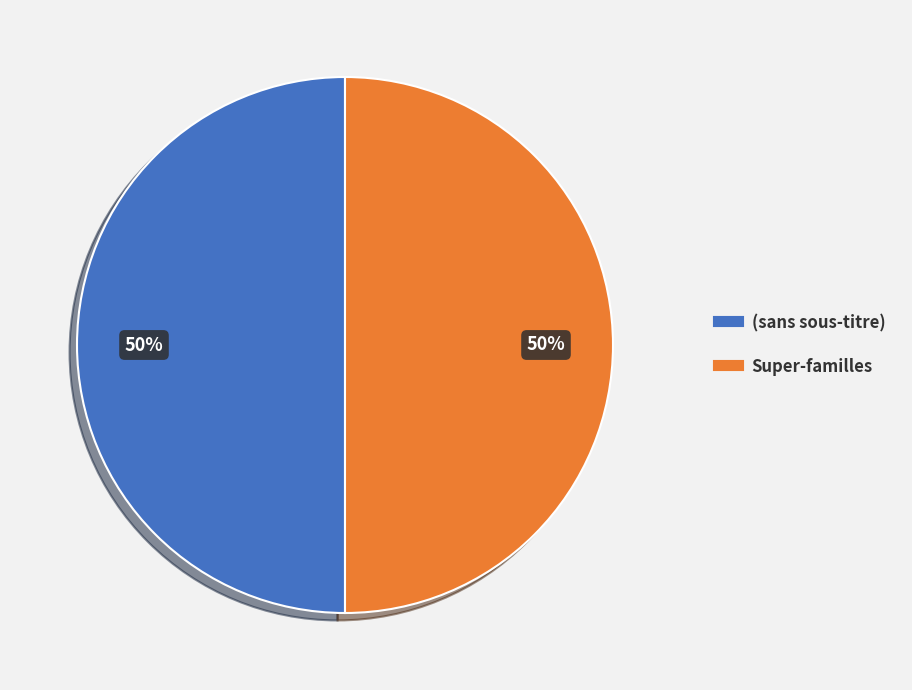

To the nearest percent, what is the average slice percentage?

50%